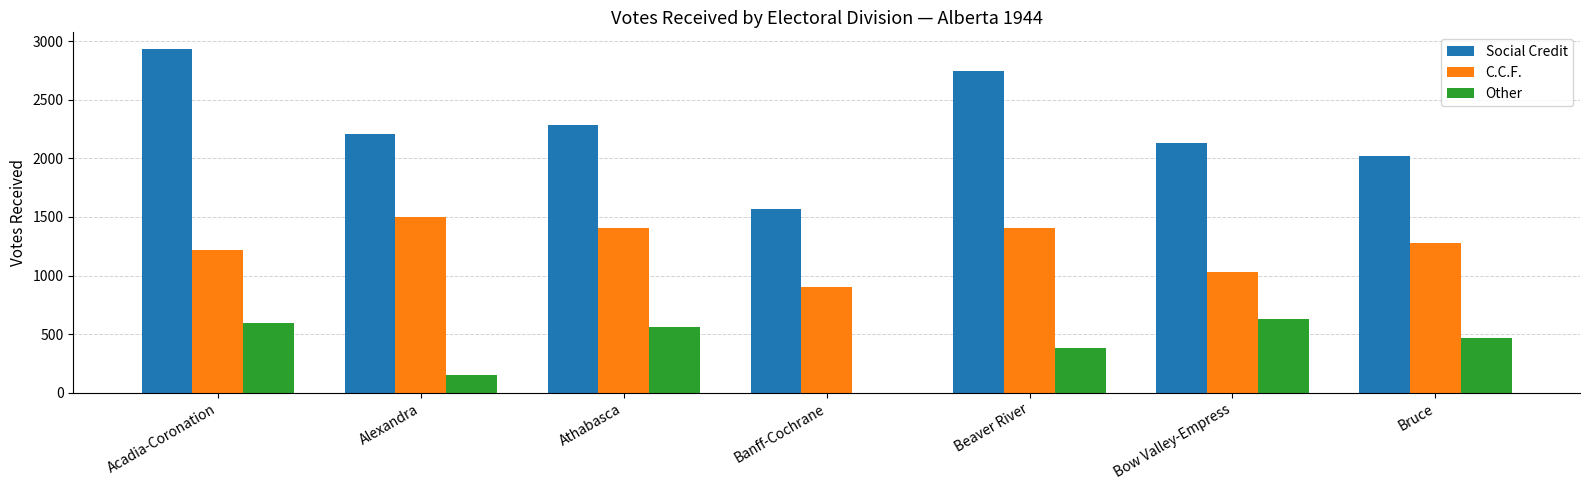

What is the maximum value for Social Credit?

2930